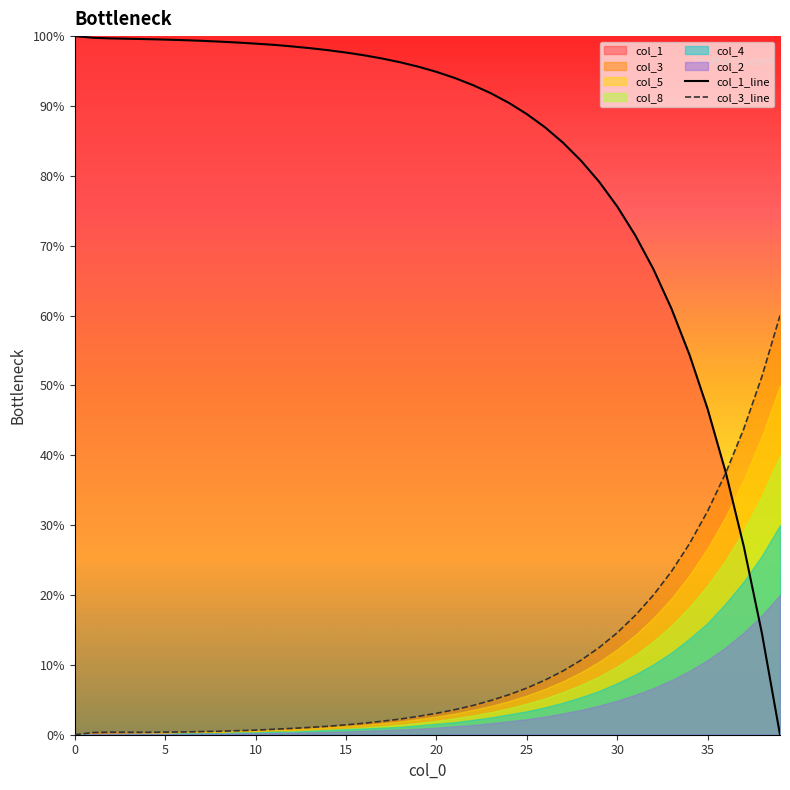

What is the highest value of the col_1_line series?

100.0